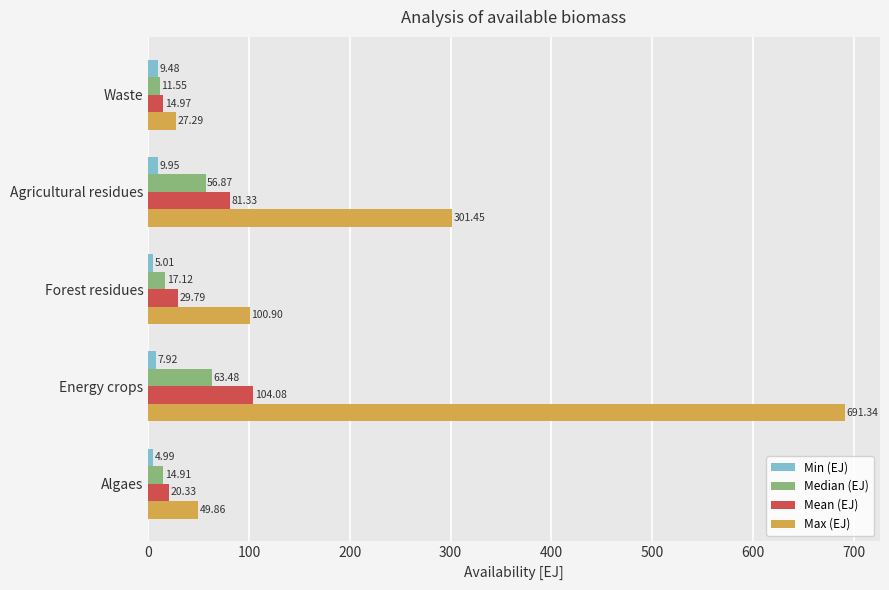

What is the difference between the highest and lowest values at Agricultural residues?

291.5